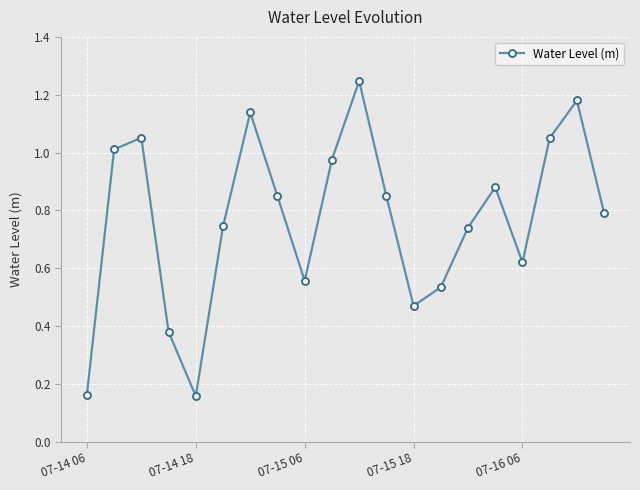

How many interior local valleys (lower than both neighbors) does the data have?

4